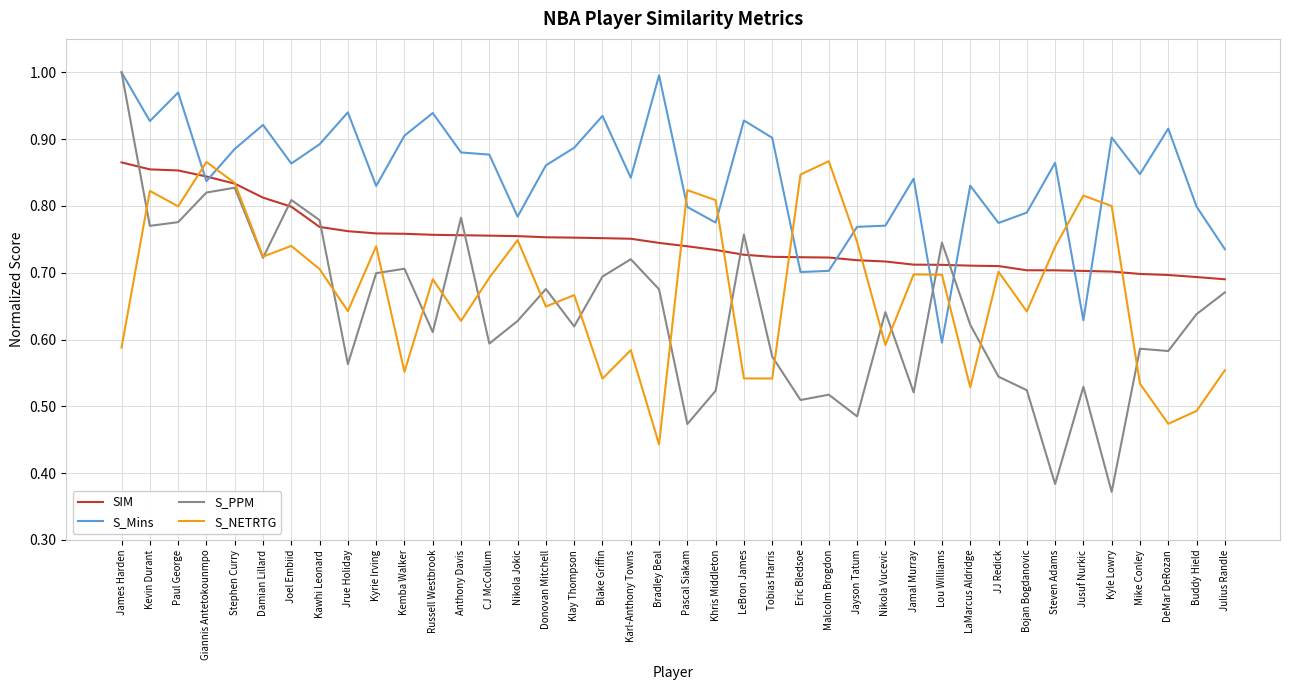

True or false: S_Mins has a value of 0.4 at James Harden.

False